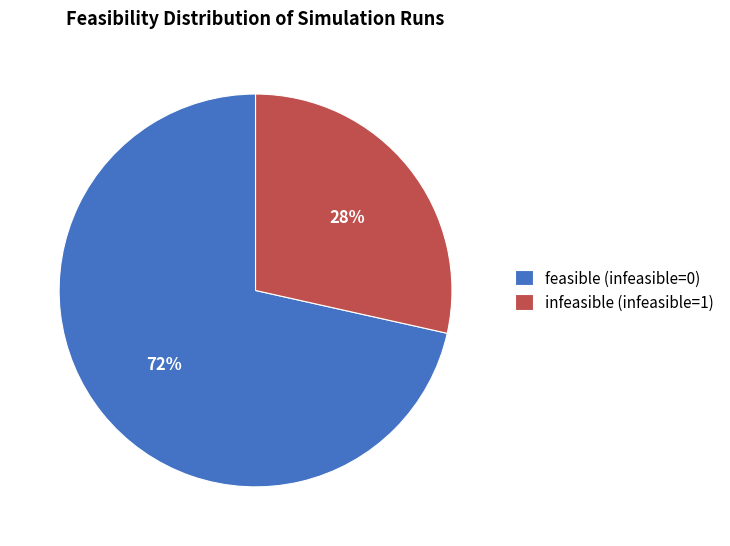

True or false: feasible (infeasible=0) accounts for 84% of the total.

False